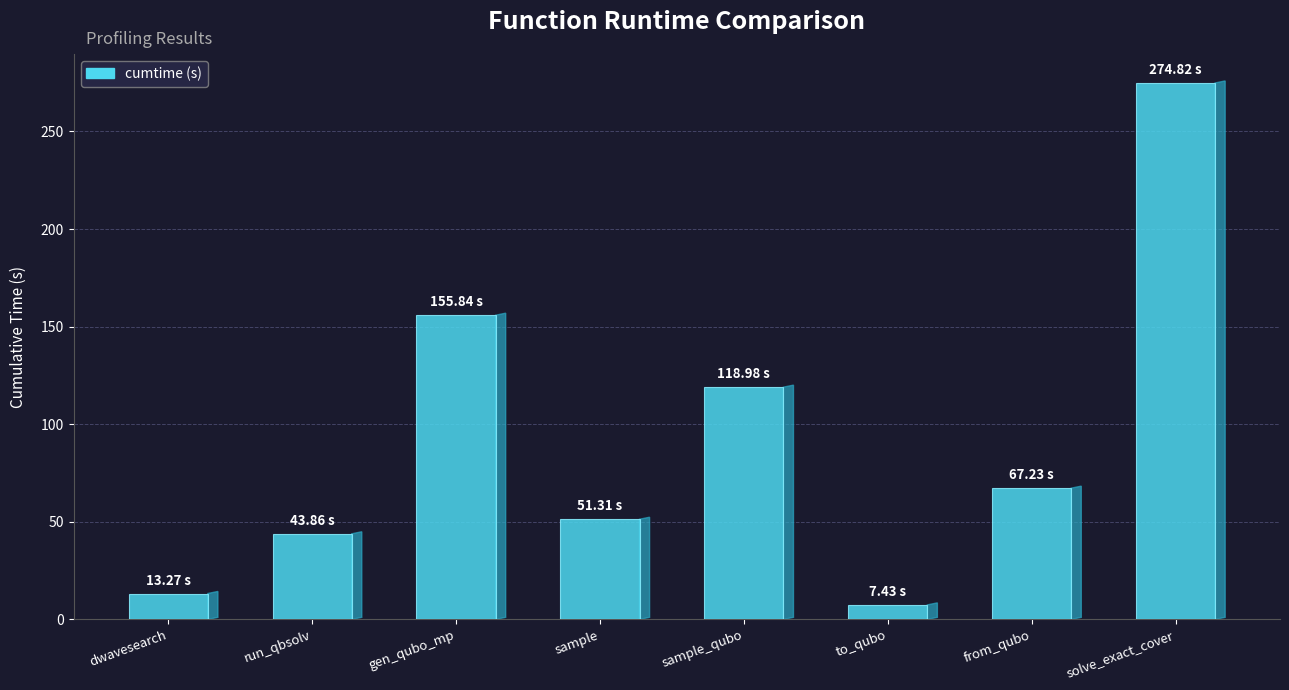

List the labels in order of value, largest first.

solve_exact_cover, gen_qubo_mp, sample_qubo, from_qubo, sample, run_qbsolv, dwavesearch, to_qubo